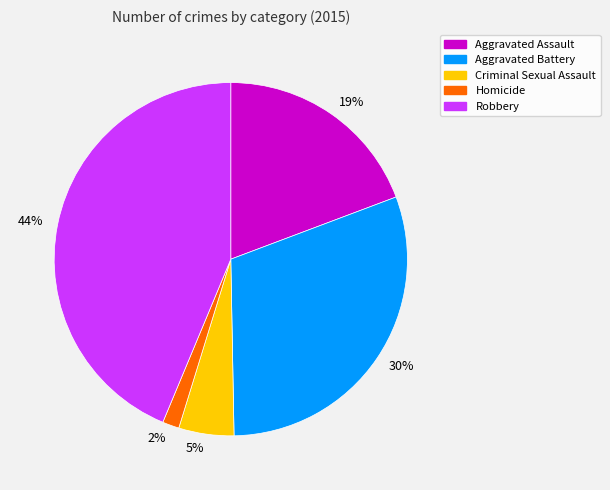

To the nearest percent, what is the difference between the largest and smallest slice percentages?

42%